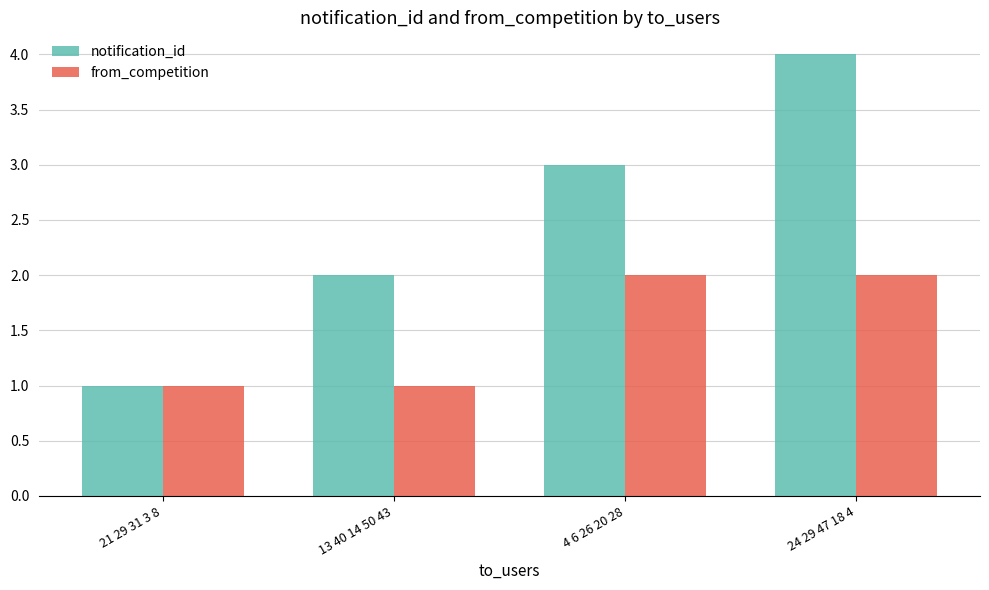

Rank the series by their maximum value, from lowest to highest.

from_competition, notification_id